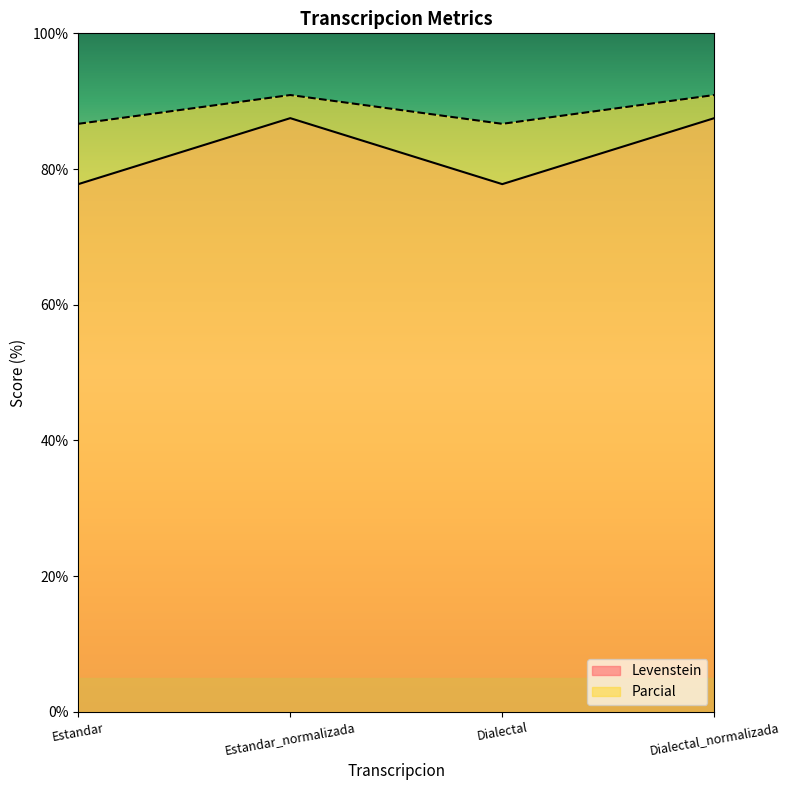

In Levenstein, how many points are lower than both neighbors (excluding endpoints)?

1